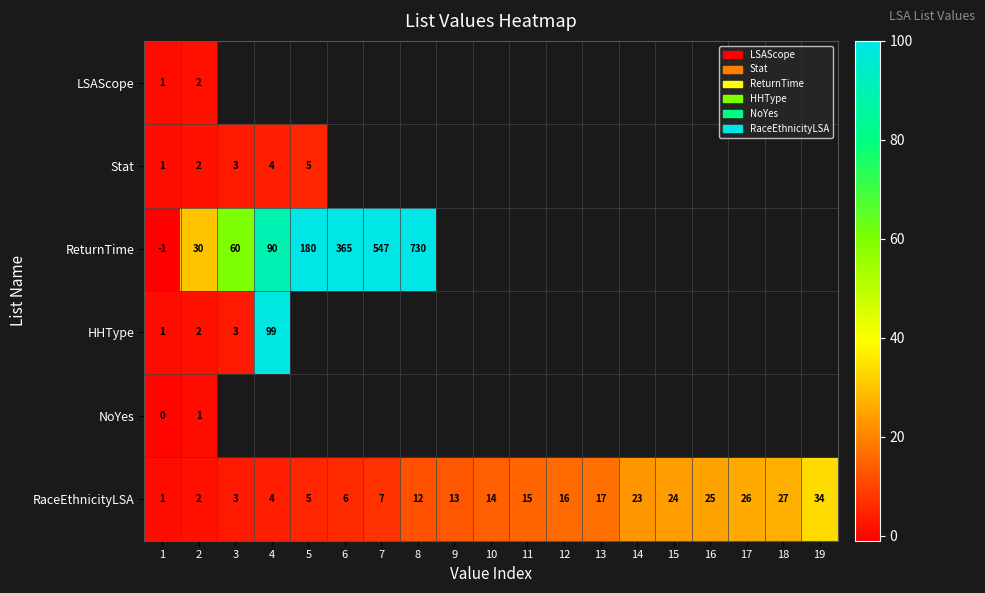

Is the value of RaceEthnicityLSA at 15 greater than the value of ReturnTime at 1?

Yes